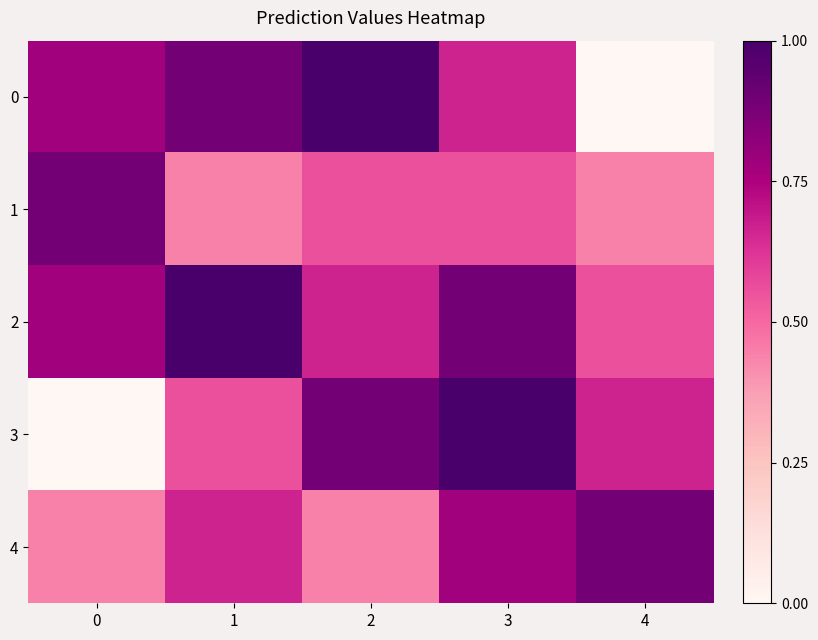

What is the greatest value displayed?

1.0